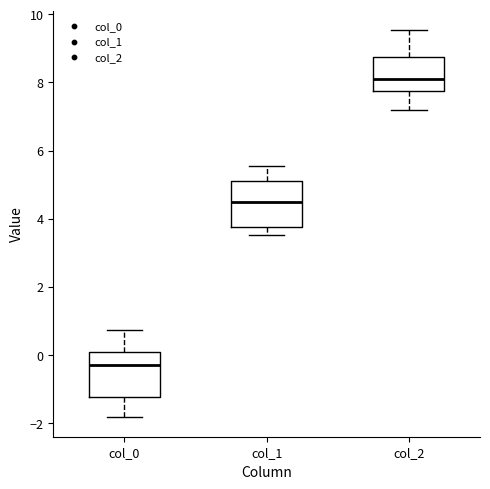

Reading left to right, transcribe this box plot: for each box, give where its median line is, the range the box spans, and where its two whiskers end, as read against the y-axis. The values are not printed on the chart, so give them approximately, as read against the axis.

col_0: median -0.2, box -1.2 to 0.0, whiskers -1.8 to 0.8
col_1: median 4.4, box 3.8 to 5.2, whiskers 3.6 to 5.6
col_2: median 8.0, box 7.8 to 8.8, whiskers 7.2 to 9.6